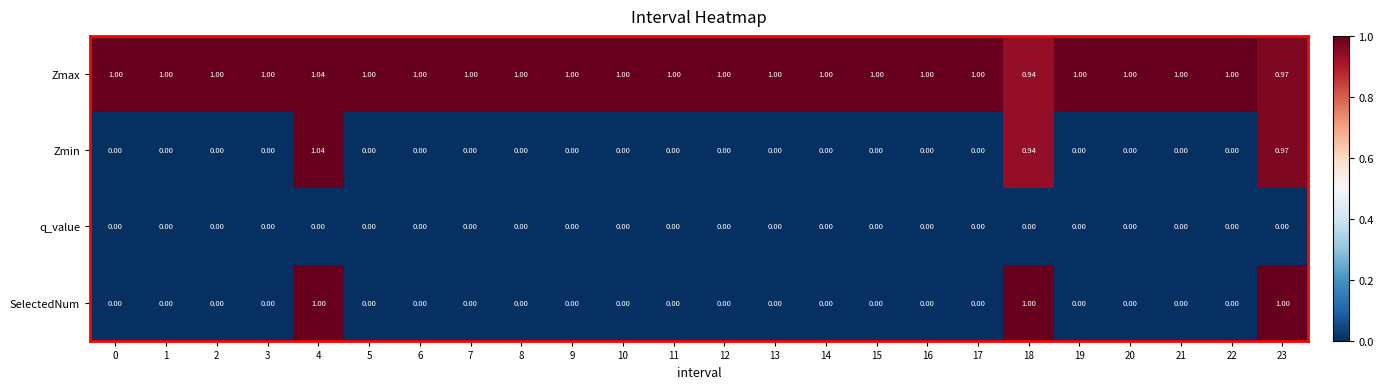

Which series has the widest spread of values?

Zmin